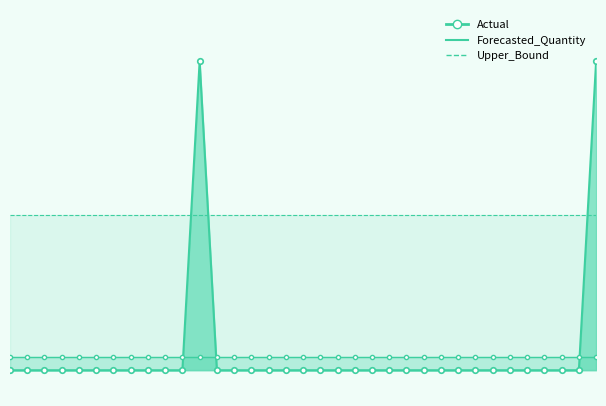

What value does the Forecasted_Quantity series have at 2011-12-01?

0.3